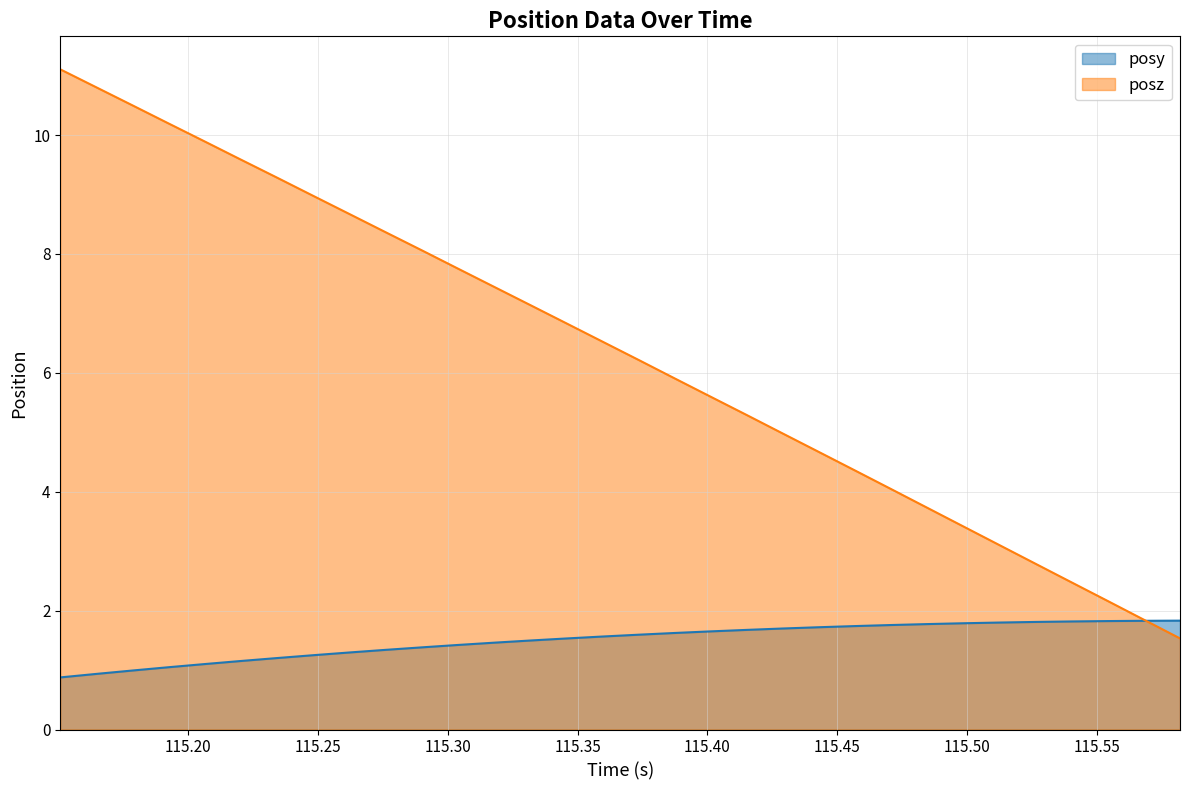

Which series has the largest total across all categories?

posz